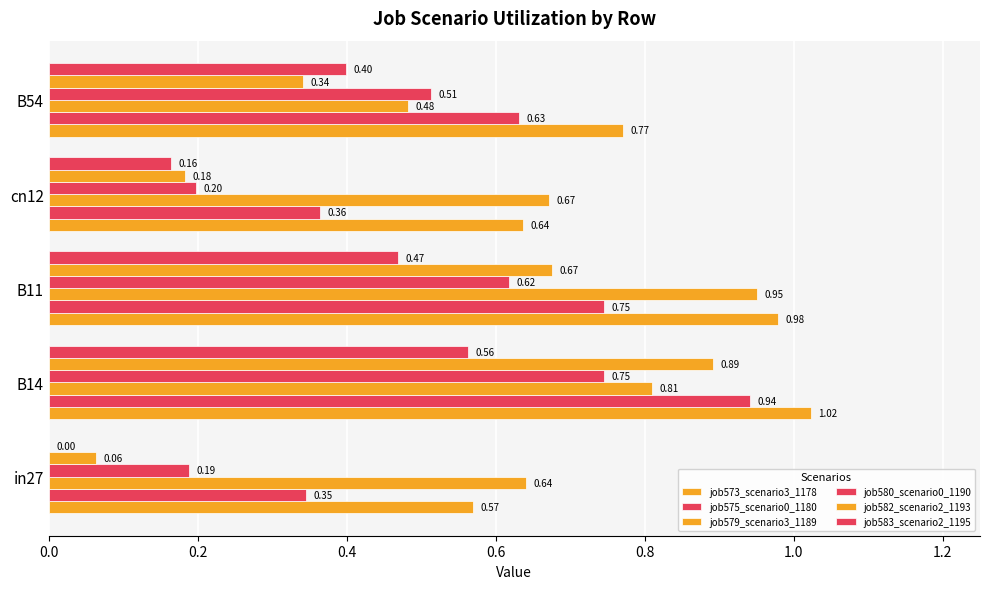

How many series are shown in this chart?

6